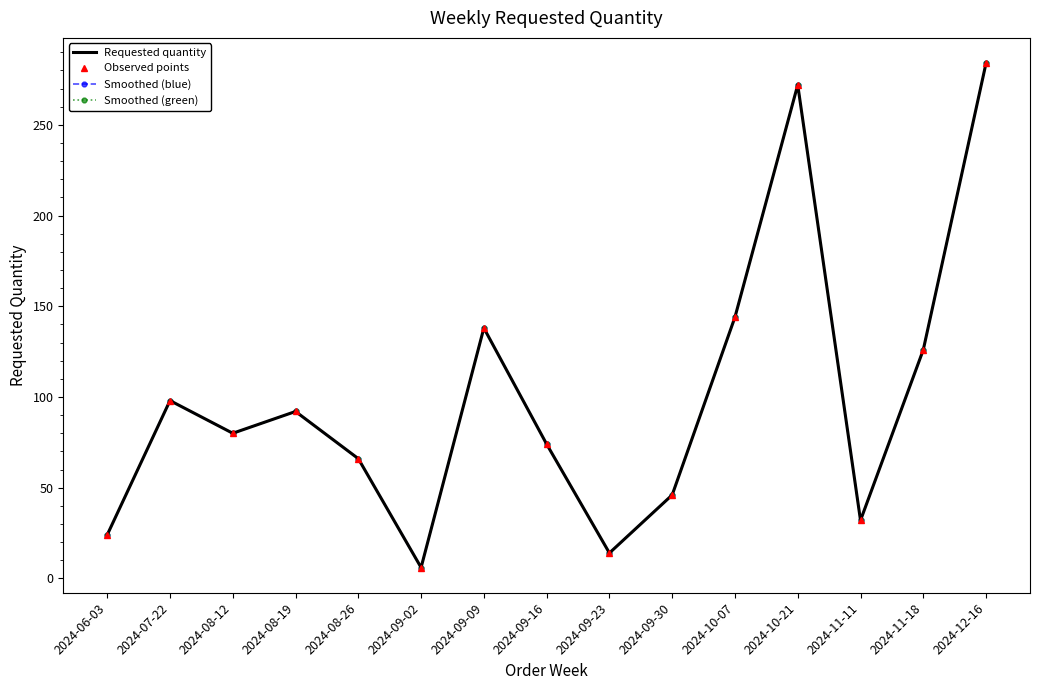

What is the label of the 12th point from the left?

2024-10-21